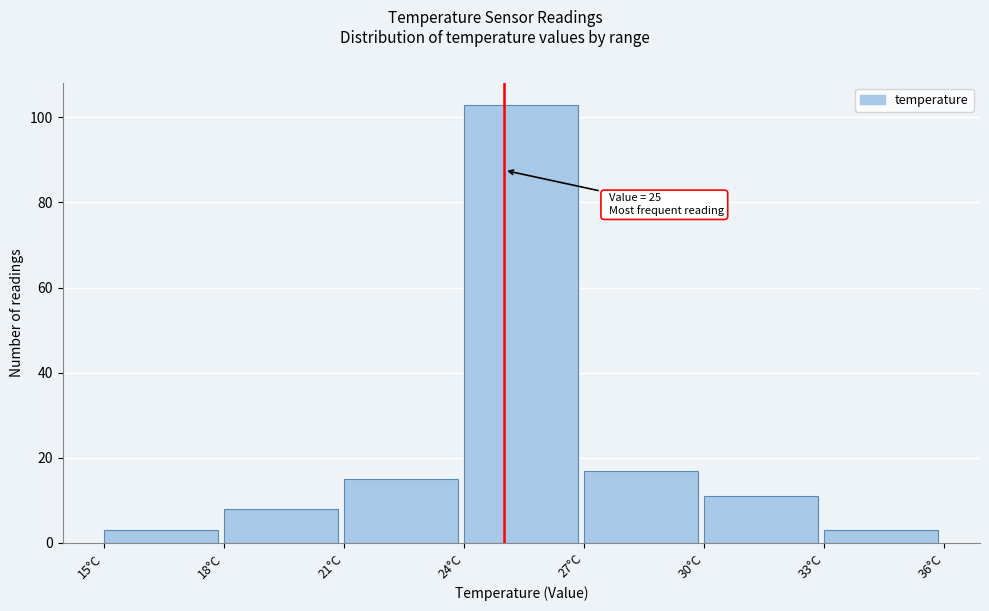

Over which range of the x-axis is the bar tallest?

24 to 27